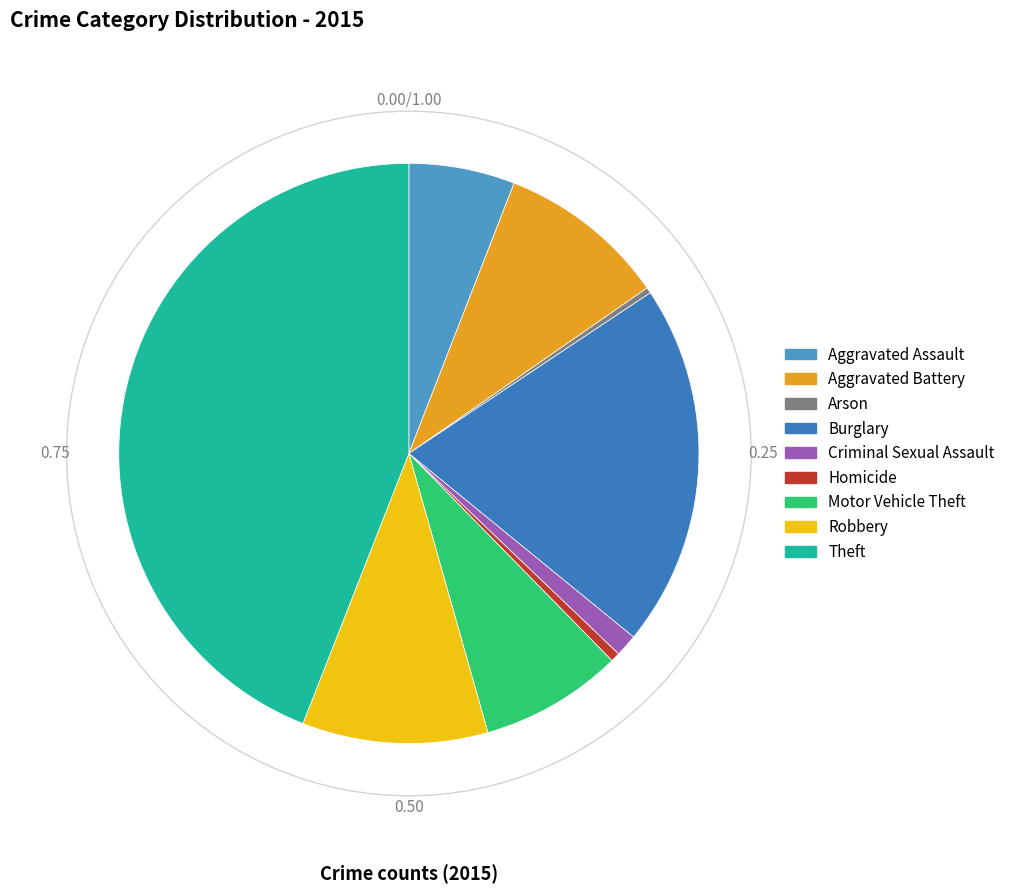

Rank the categories by value from lowest to highest.

Arson, Homicide, Criminal Sexual Assault, Aggravated Assault, Motor Vehicle Theft, Aggravated Battery, Robbery, Burglary, Theft